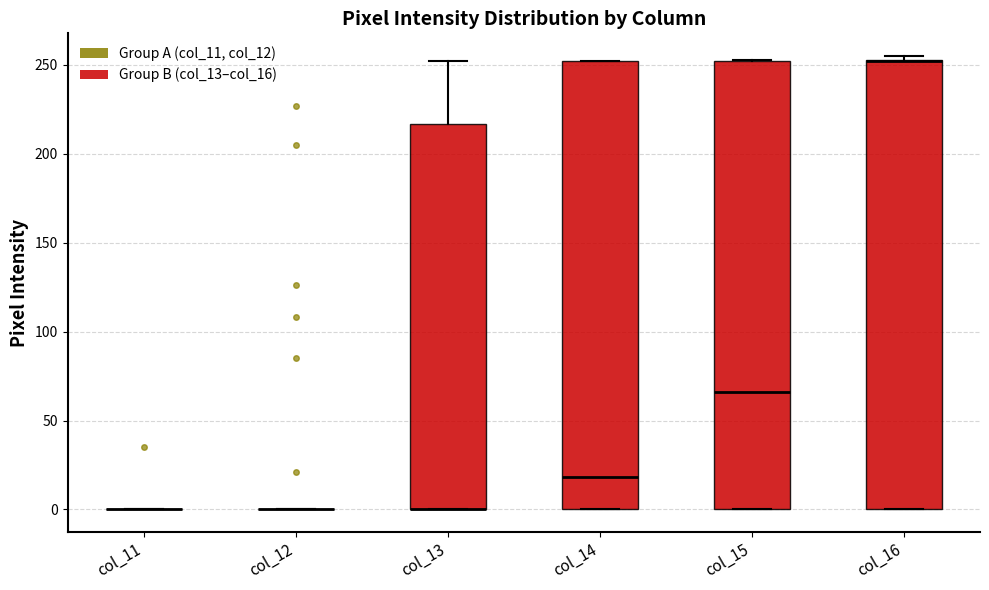

Reading left to right, transcribe this box plot: for each box, give where its median line is, the range the box spans, and where its two whiskers end, as read against the y-axis. The values are not printed on the chart, so give them approximately, as read against the axis.

col_11: box collapsed to a line at 0, whiskers 0 to 0
col_12: box collapsed to a line at 0, whiskers 0 to 0
col_13: median 0 (drawn on the box's lower edge), box 0 to 215, whiskers 0 to 250
col_14: median 20, box 0 to 250, whiskers 0 to 250
col_15: median 65, box 0 to 250, whiskers 0 to 255
col_16: median 250 (drawn on the box's upper edge), box 0 to 255, whiskers 0 to 255 (just above the box's upper edge)